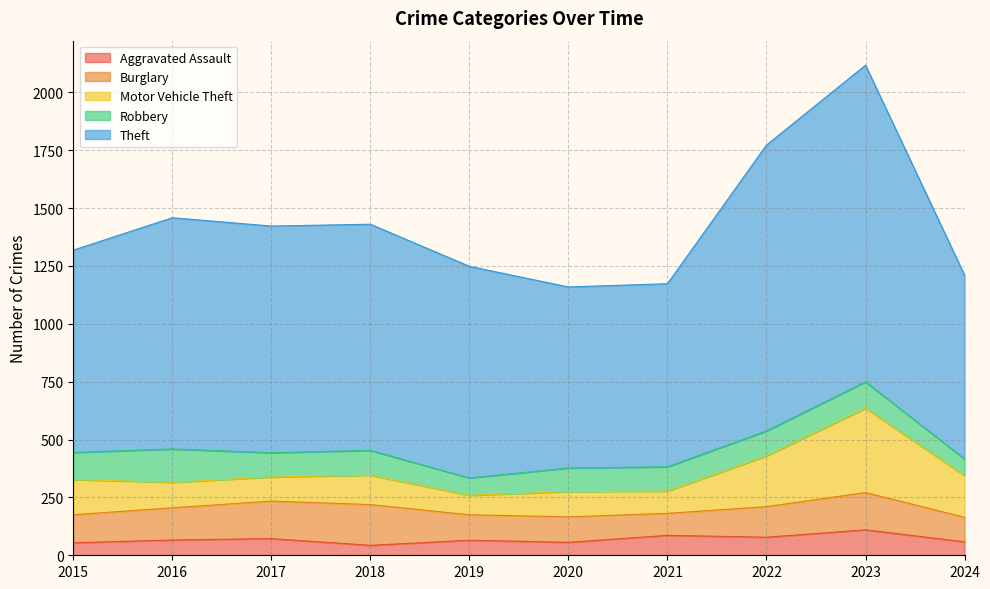

Rank the categories by Theft value from highest to lowest.

2023, 2022, 2016, 2017, 2018, 2019, 2015, 2024, 2021, 2020